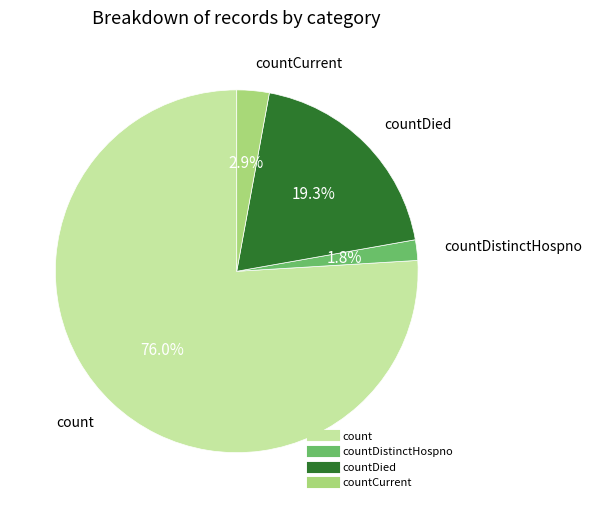

What is the largest slice in the pie chart?

count